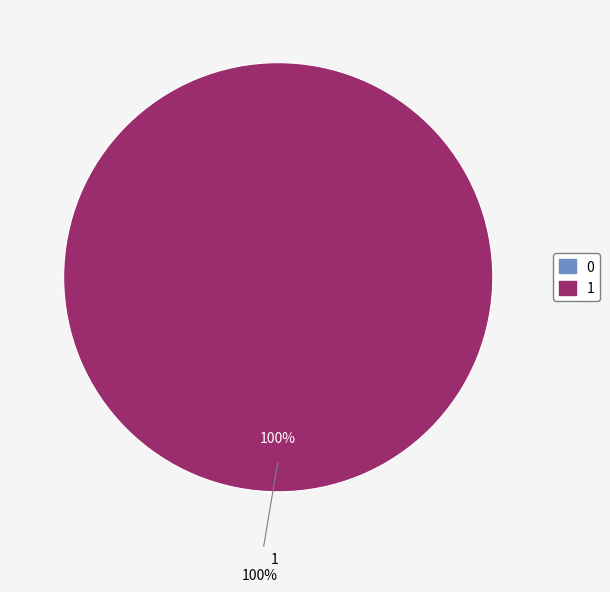

Is the sum of 1 and 0 greater than half?

Yes